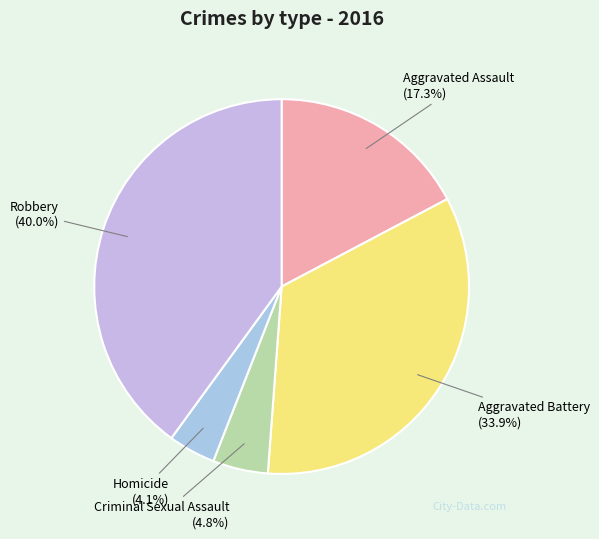

Count the number of slices in the pie.

5